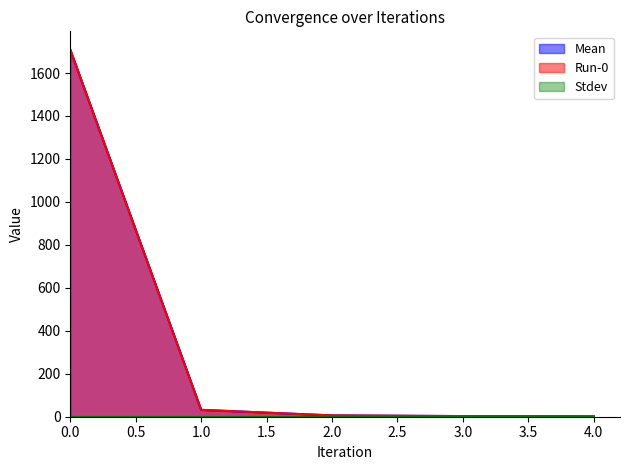

What is the average value of the Mean series?

350.3